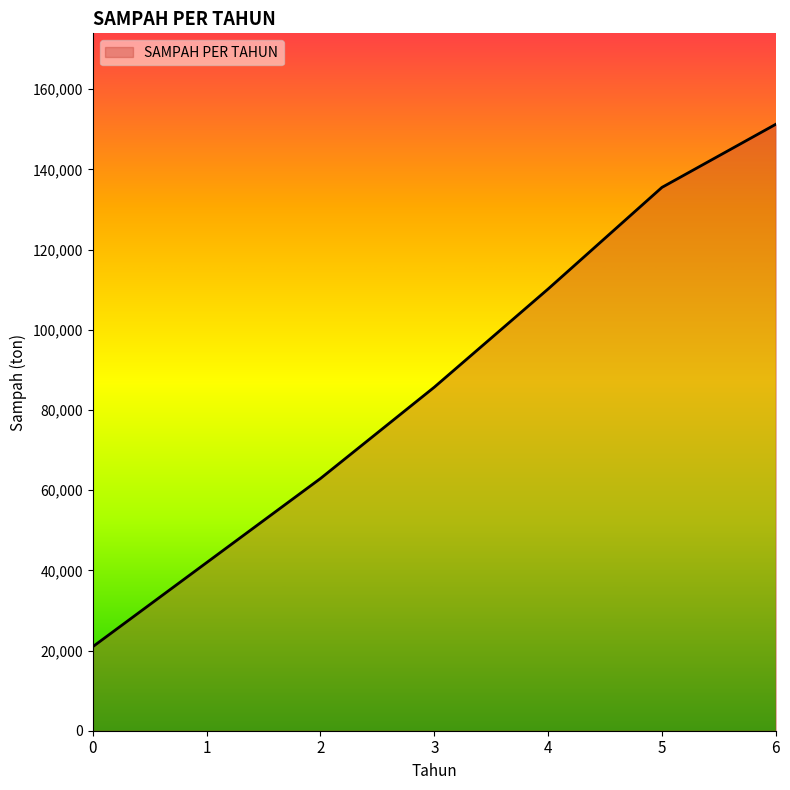

List the labels in order of value, largest first.

6, 5, 4, 3, 2, 1, 0